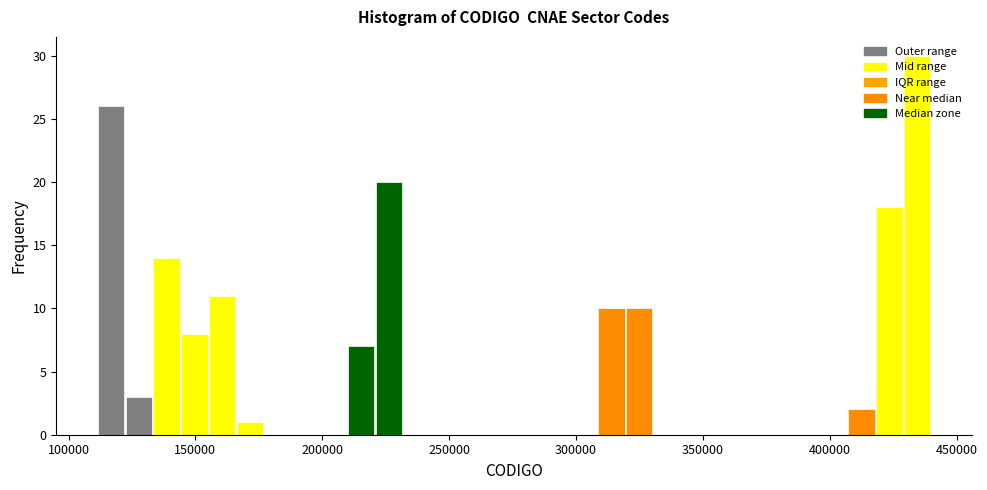

Around what value on the x-axis is the tallest bar? Give the approximate position of its centre, as read against the axis.

435000